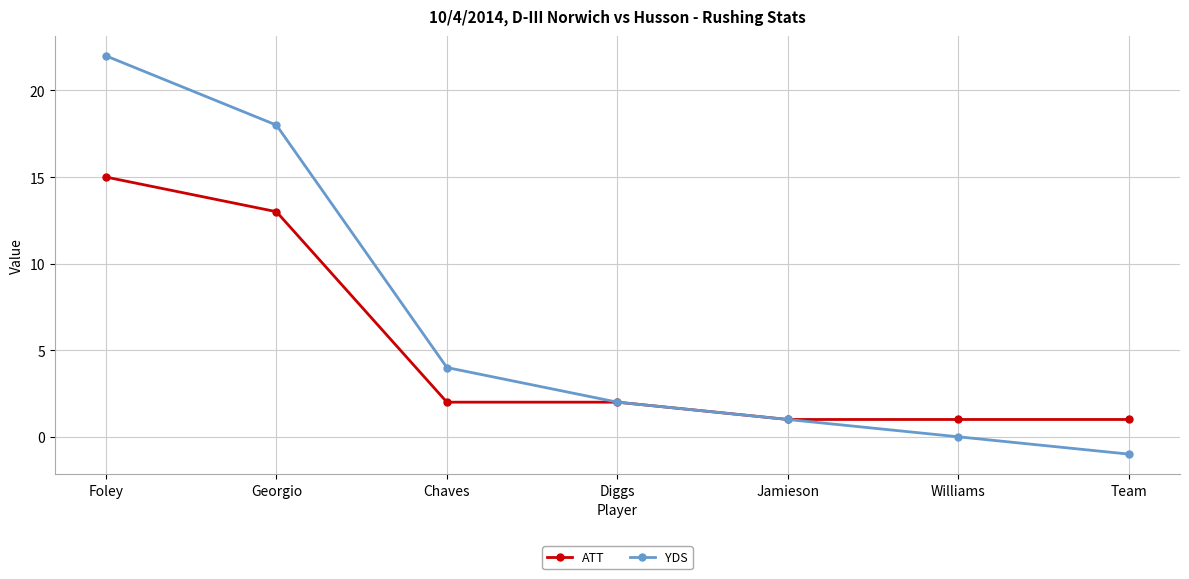

At which category is the sum across all series the highest?

Foley